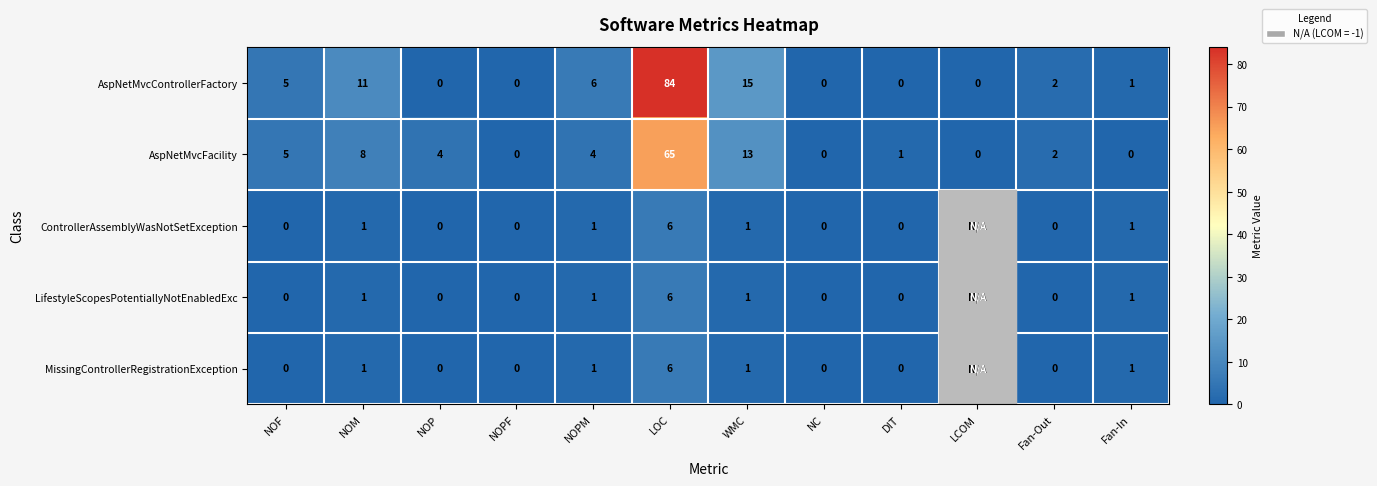

True or false: AspNetMvcControllerFactory has a value of 0 at LCOM.

True